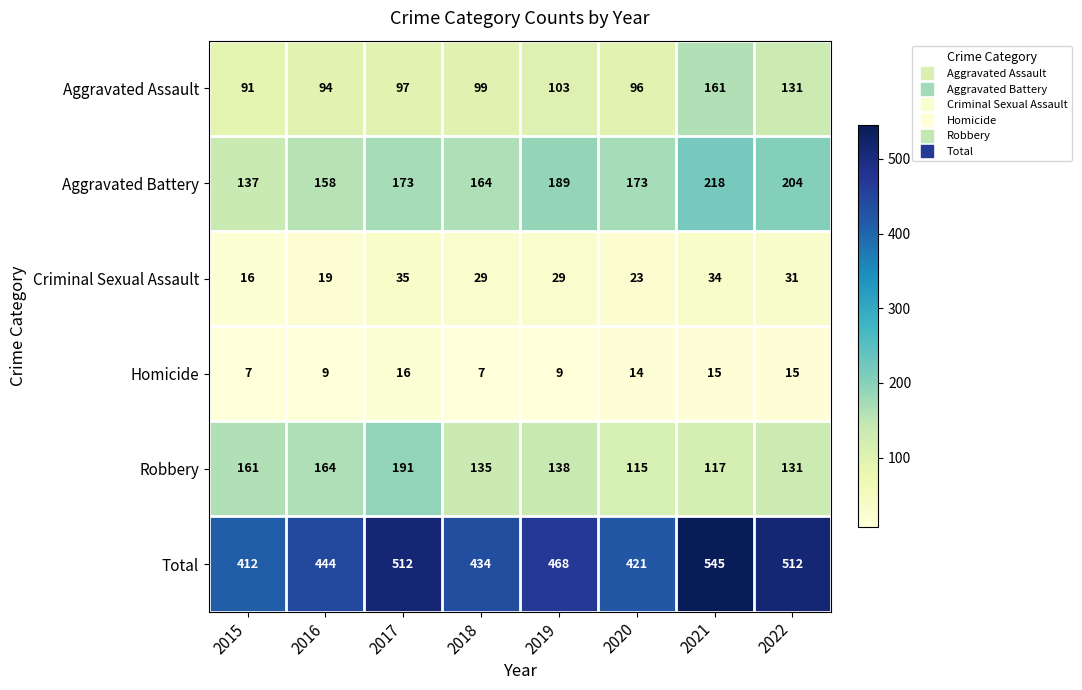

What is the approximate value of Criminal Sexual Assault at 2017, to the nearest 5?

35